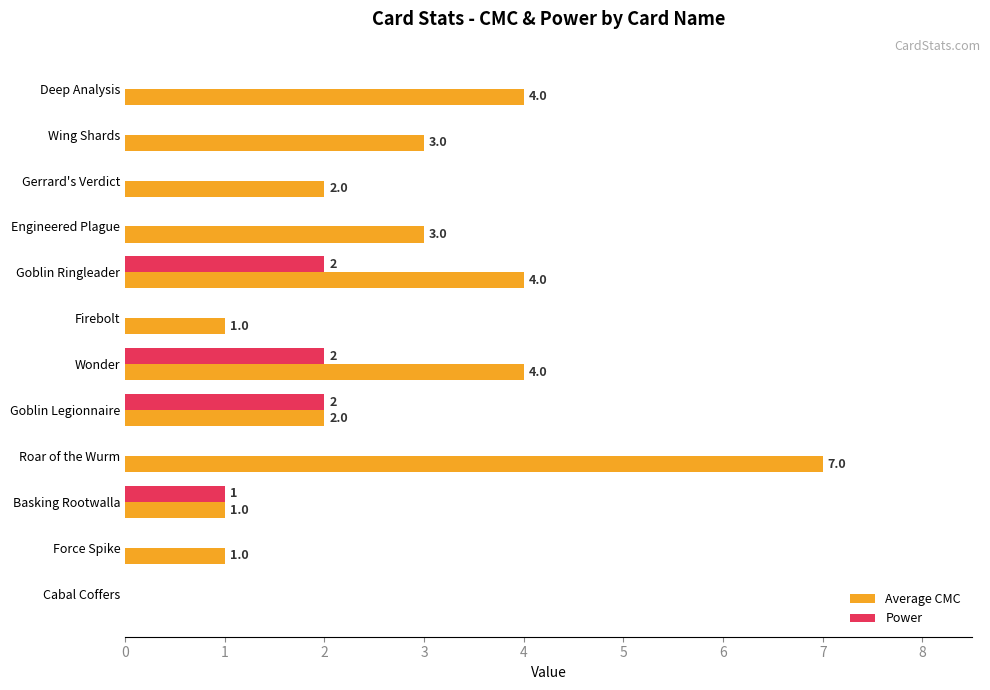

The Power series shows -1 at Cabal Coffers. True or false?

False